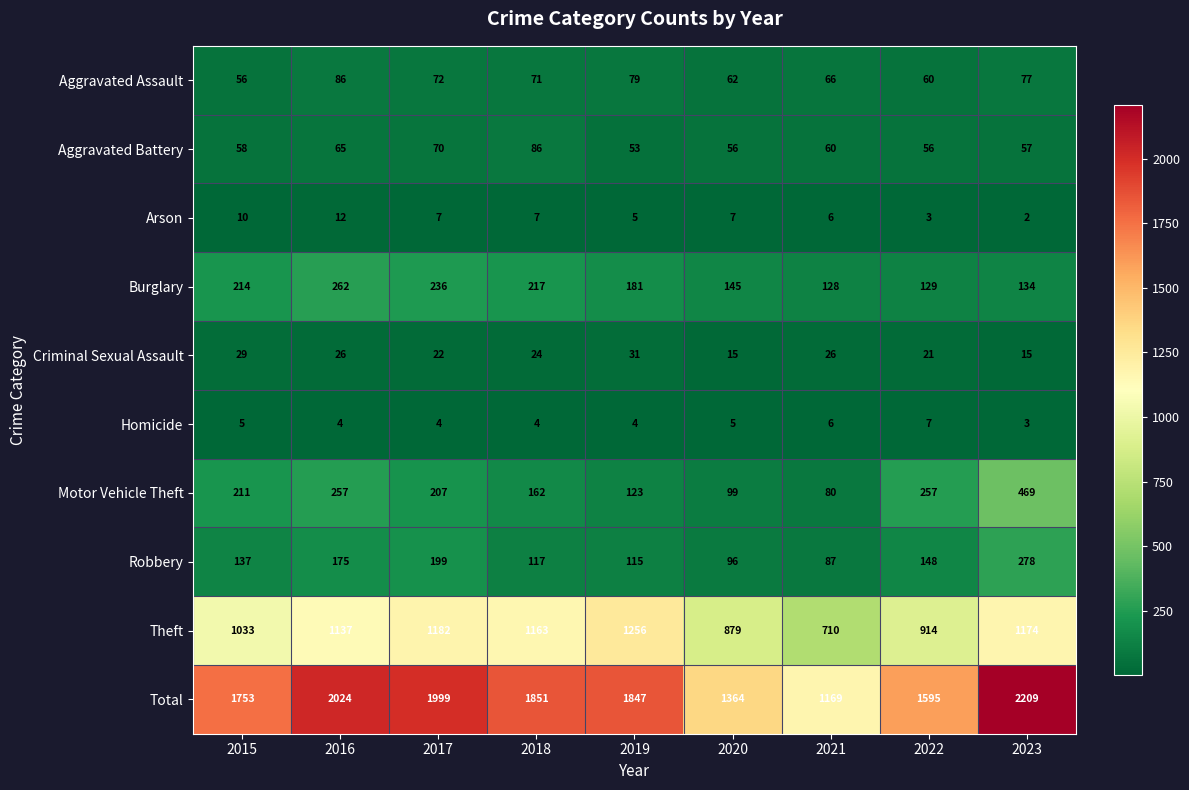

At which category is the sum across all series the highest?

2023